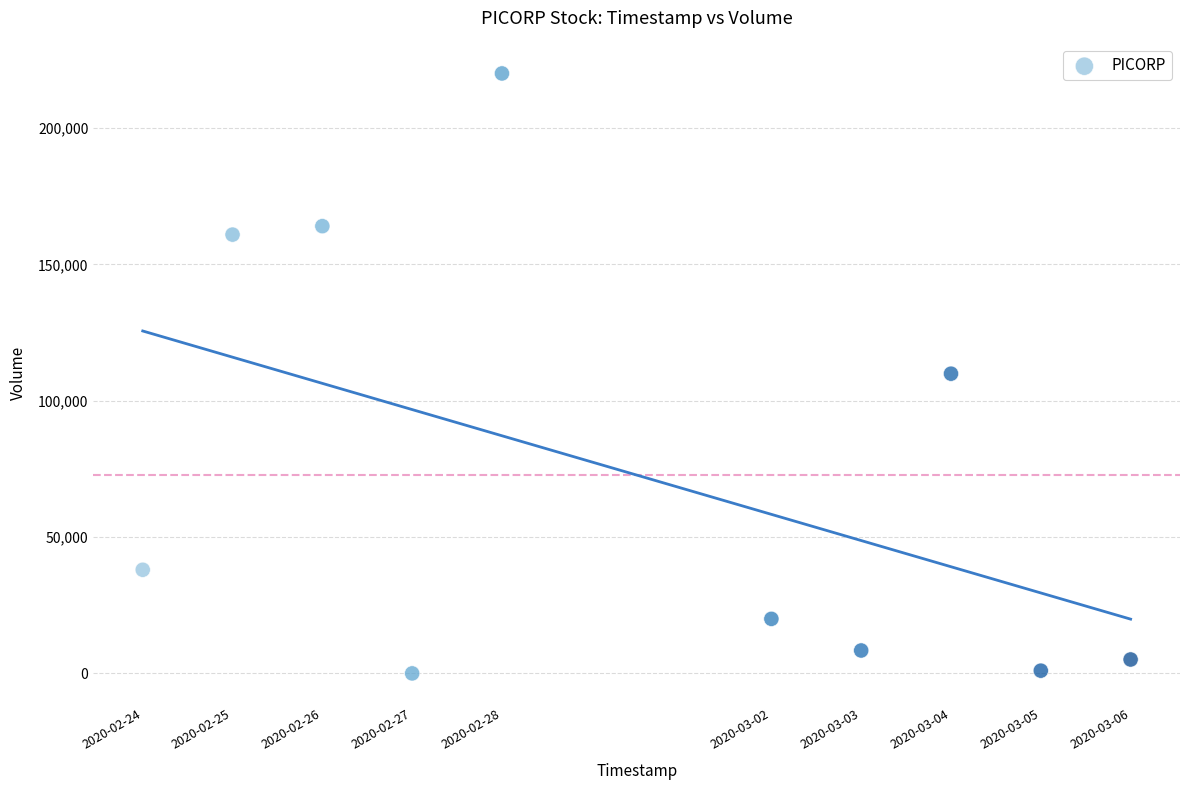

What is the average X value?

1582977600